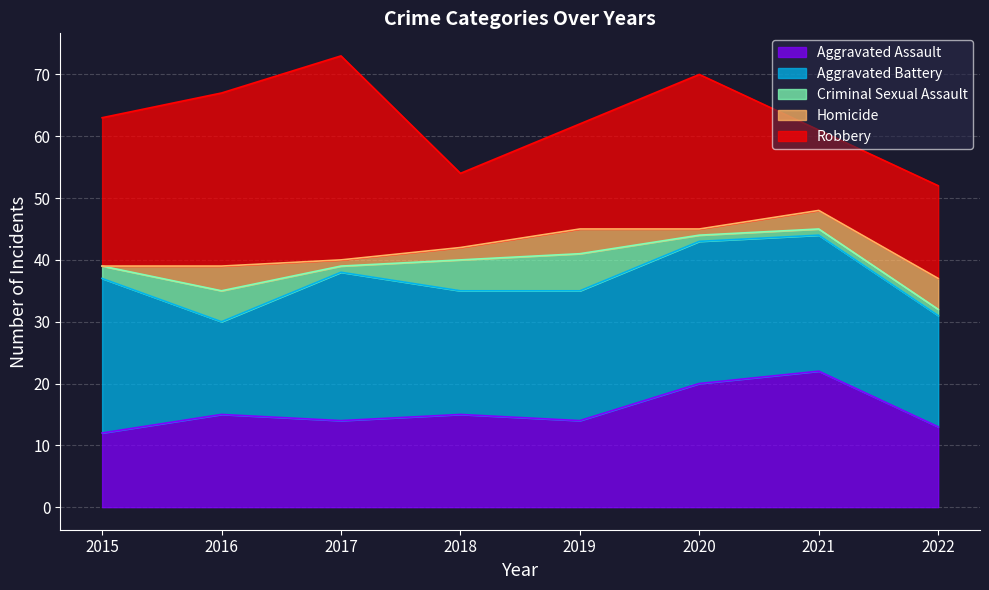

Reading left to right, extract all data points from this chart.

Aggravated Assault: 2015=12	2016=15	2017=14	2018=15	2019=14	2020=20	2021=22	2022=13
Aggravated Battery: 2015=25	2016=15	2017=24	2018=20	2019=21	2020=23	2021=22	2022=18
Criminal Sexual Assault: 2015=2	2016=5	2017=1	2018=5	2019=6	2020=1	2021=1	2022=1
Homicide: 2015=0	2016=4	2017=1	2018=2	2019=4	2020=1	2021=3	2022=5
Robbery: 2015=24	2016=28	2017=33	2018=12	2019=17	2020=25	2021=13	2022=15